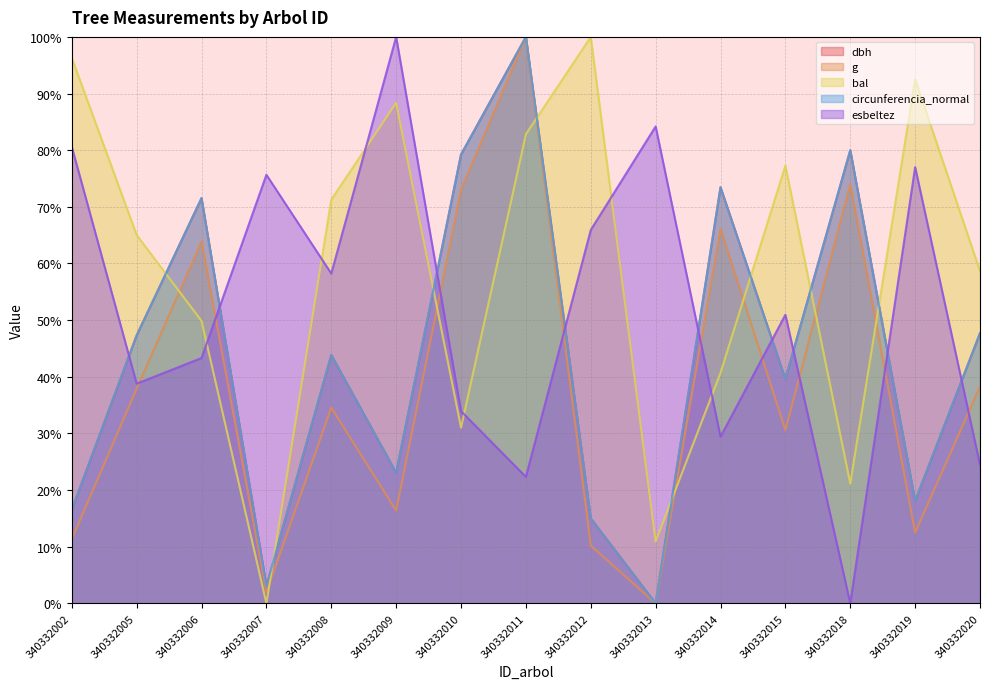

How many categories are shown in the chart?

15